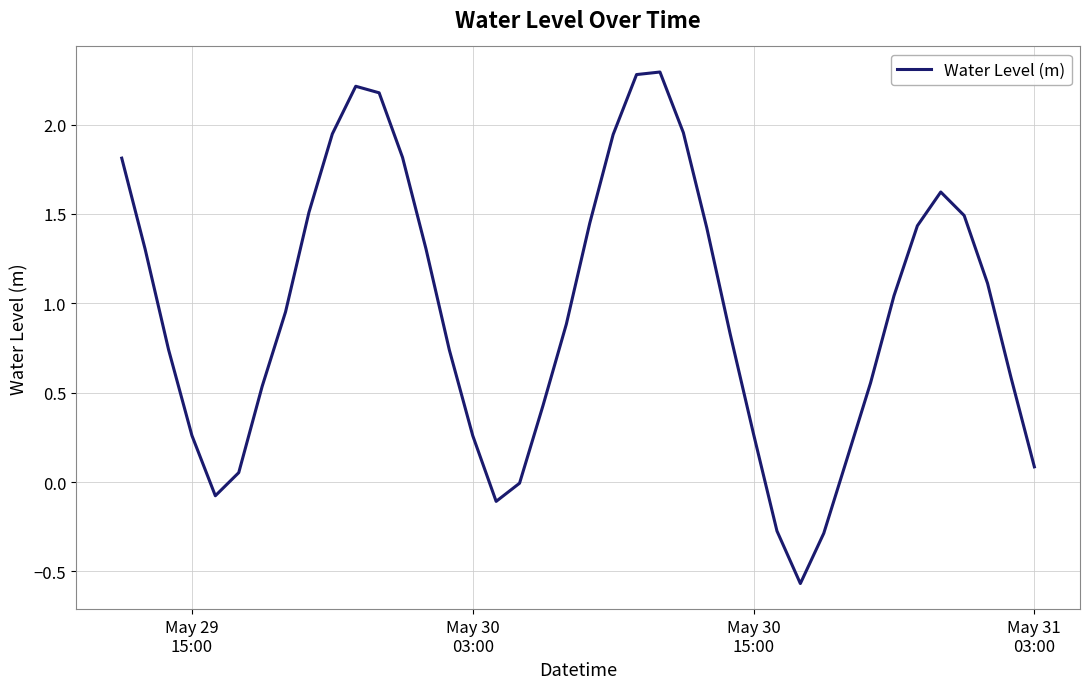

What is the greatest value displayed?

2.3